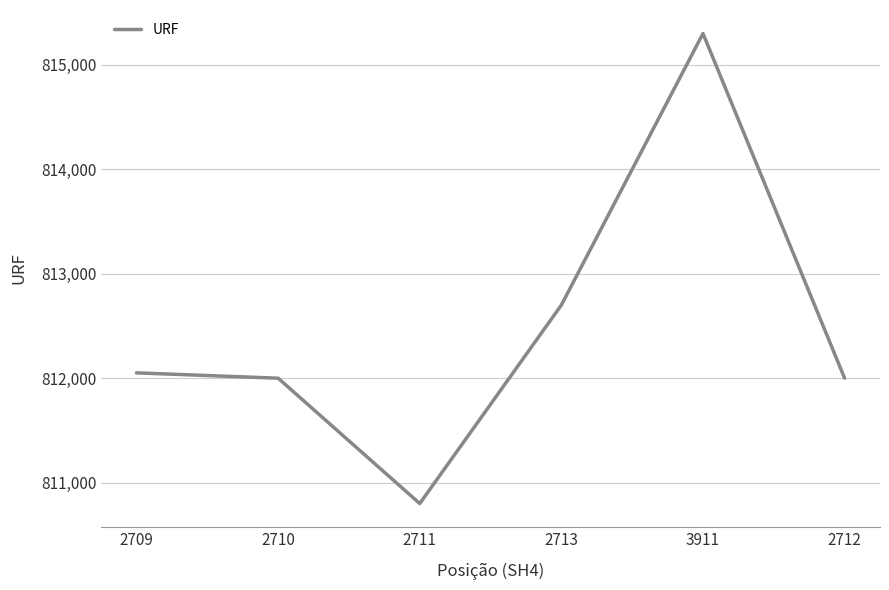

Where is the data nearest to the value 813050?

2713